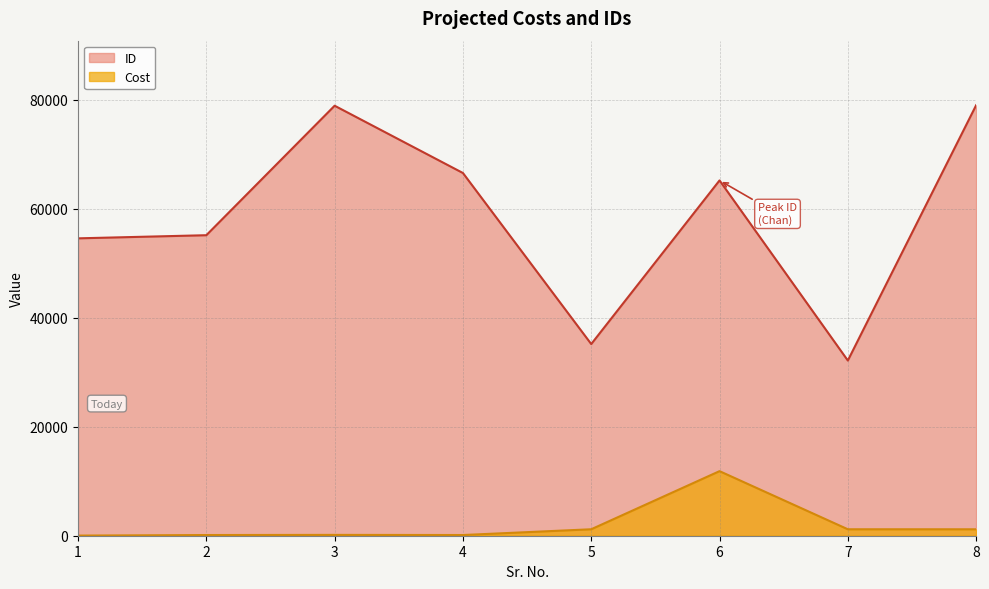

At which category is the sum across all series the highest?

8